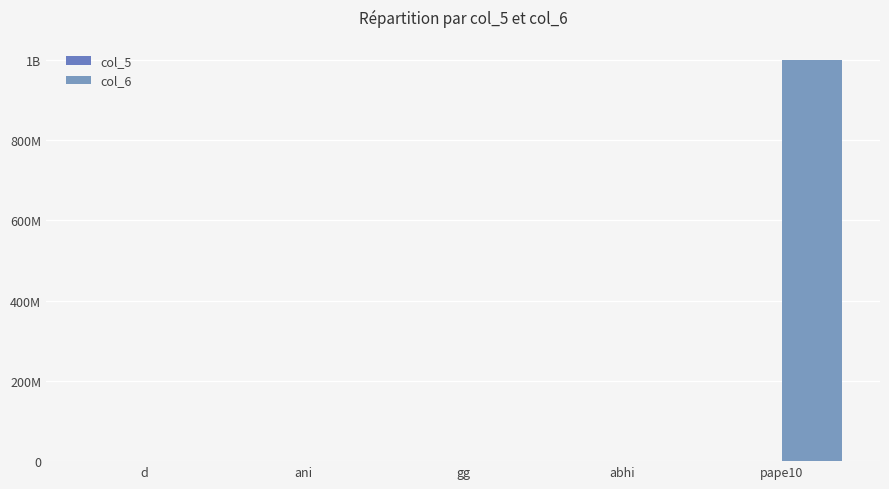

What is the label of the 2nd bar from the right?

abhi